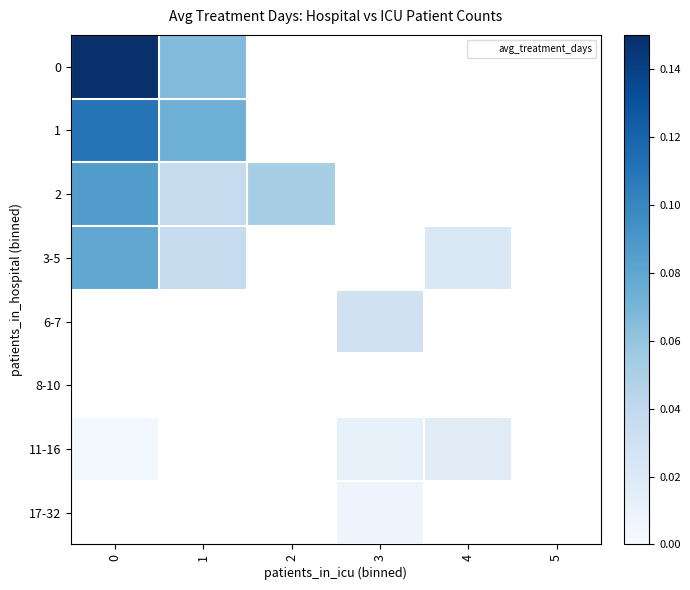

Rank the series by their maximum value, from highest to lowest.

0, 1, 2, 3-5, 6-7, 8-10, 11-16, 17-32